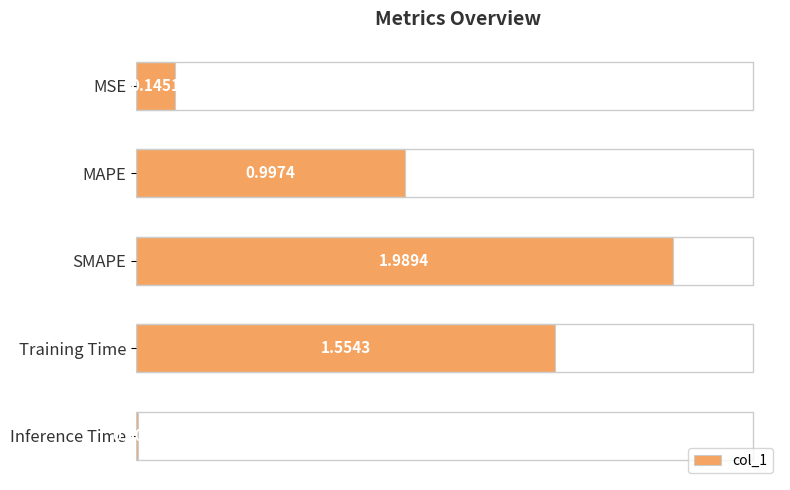

What is the label of the 2nd bar from the bottom?

Training Time